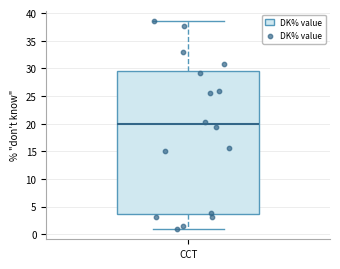

Transcribe this box plot: give where the median line is, the range the box spans, and where the two whiskers end, as read against the y-axis. The values are not printed on the chart, so give them approximately, as read against the axis.

median 20.0, box 3.5 to 29.5, whiskers 1.0 to 38.5